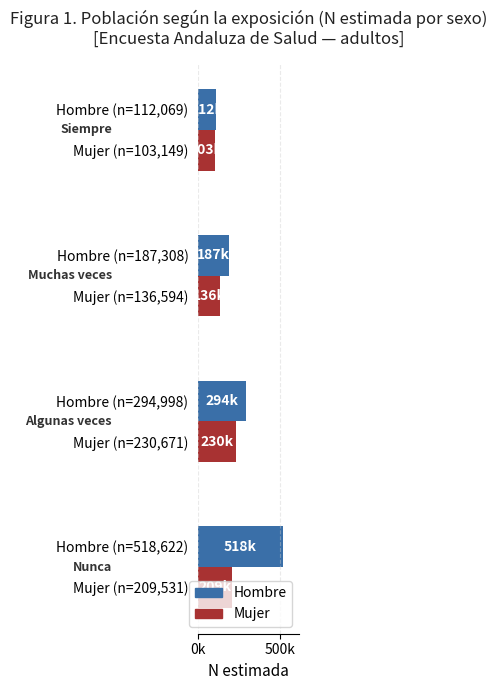

What is the value of the Hombre bar at the 1st from the left?

518622